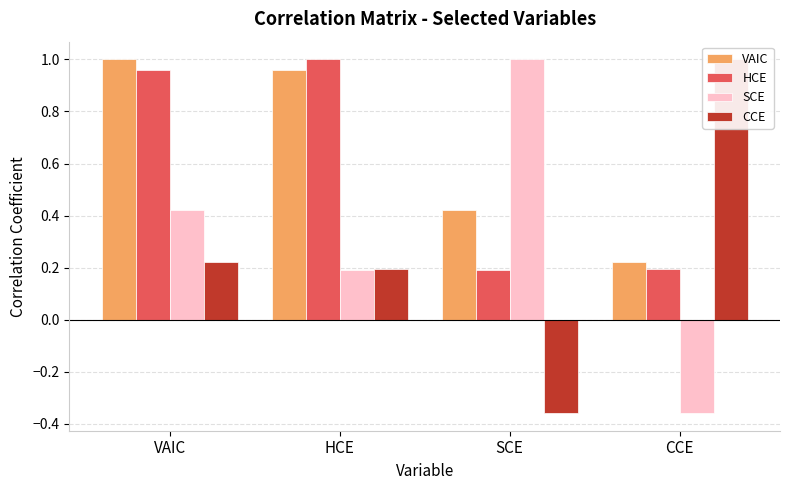

Reading left to right, what are all the values shown in this chart?

VAIC: VAIC=1.0	HCE=1.0	SCE=0.4	CCE=0.2
HCE: VAIC=1.0	HCE=1.0	SCE=0.2	CCE=0.2
SCE: VAIC=0.4	HCE=0.2	SCE=1.0	CCE=-0.4
CCE: VAIC=0.2	HCE=0.2	SCE=-0.4	CCE=1.0